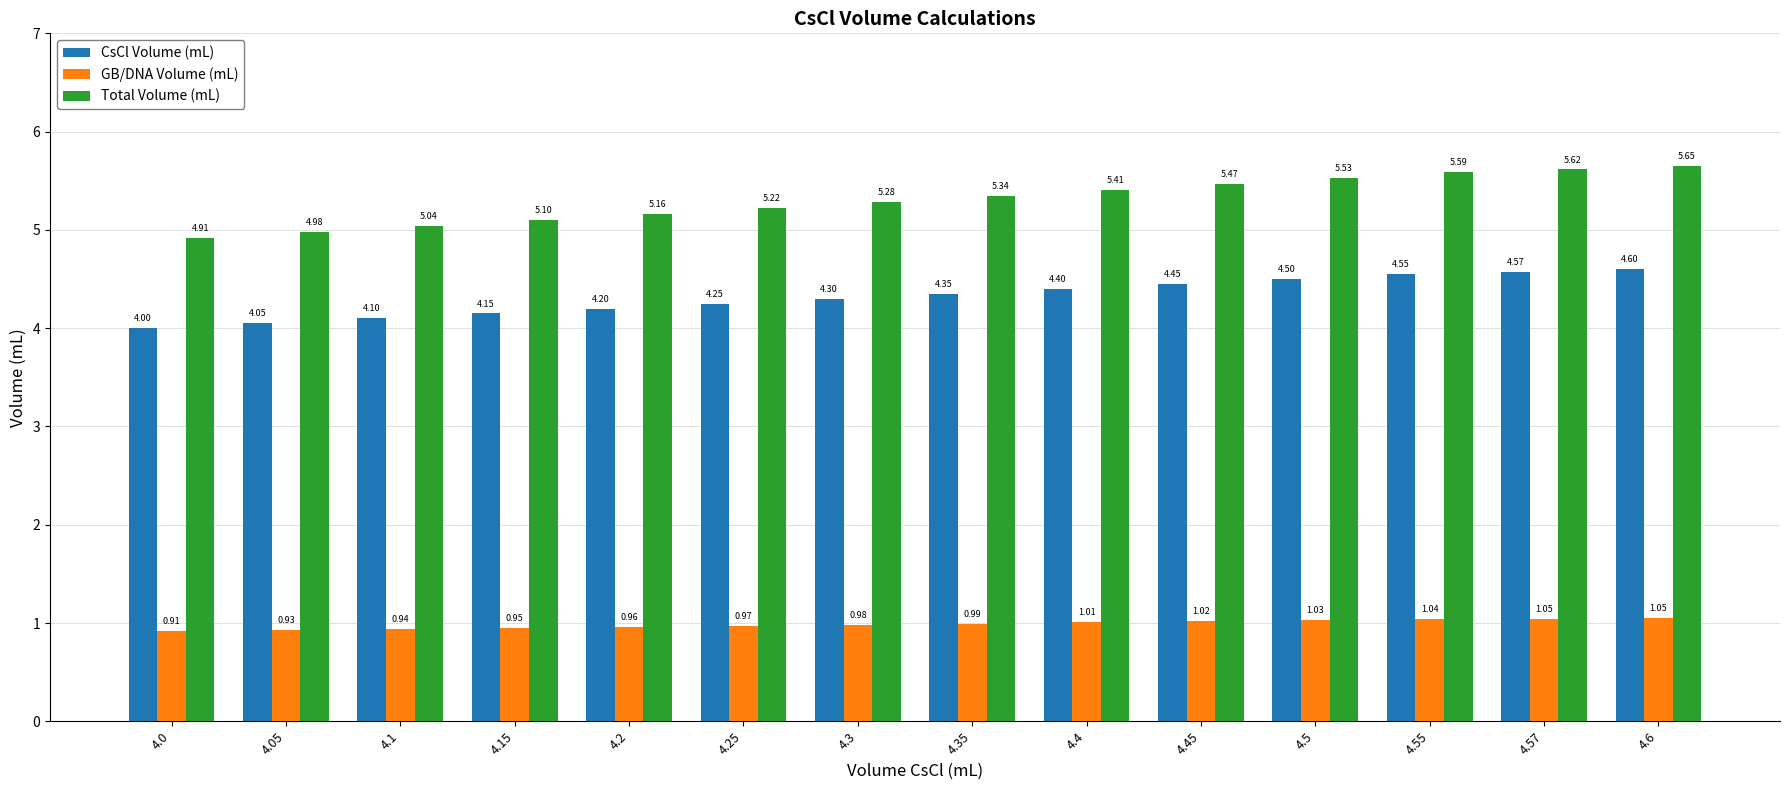

Which category has the highest value across all series?

4.6